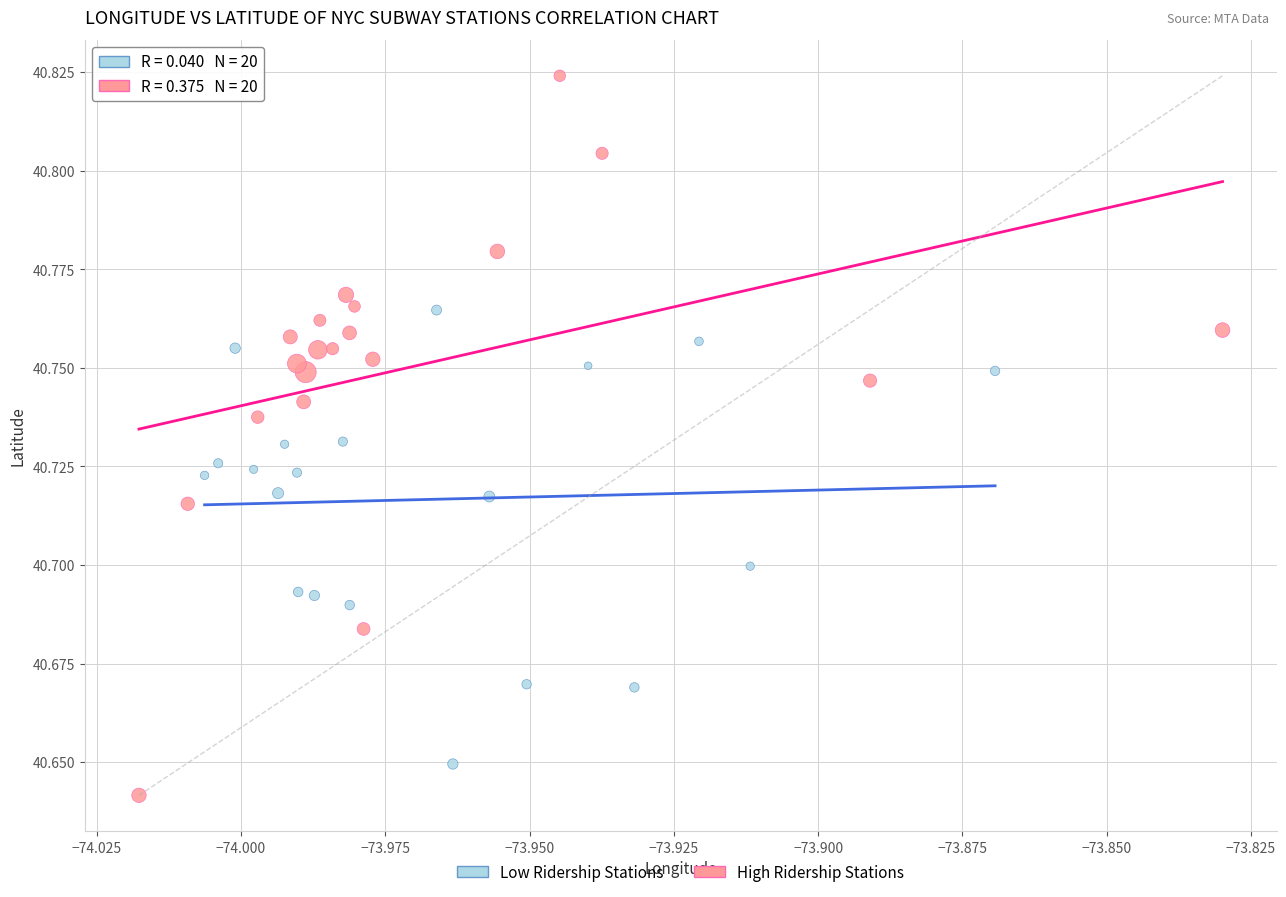

Which series contains the lowest Y value?

High Ridership Stations